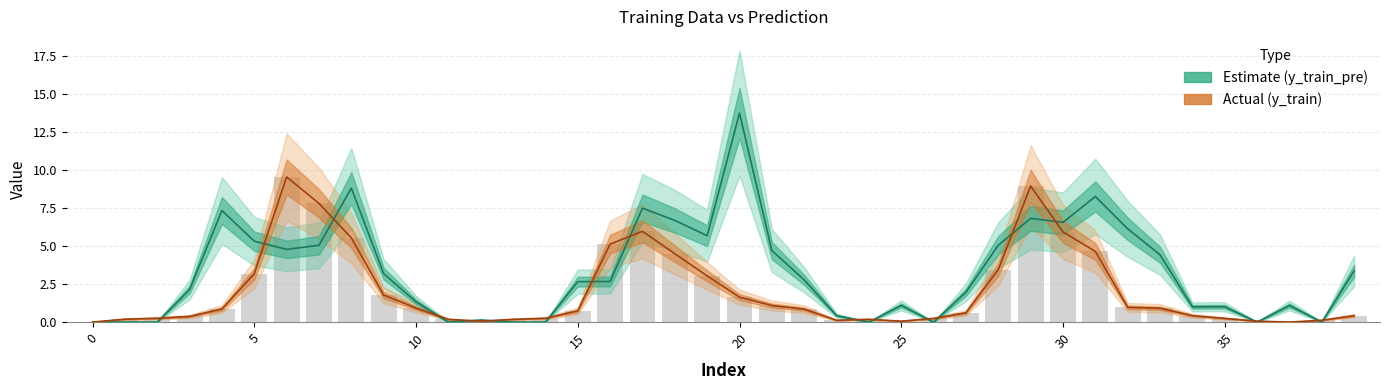

The value of y_train_pre at 17 is 10.9. True or false?

False